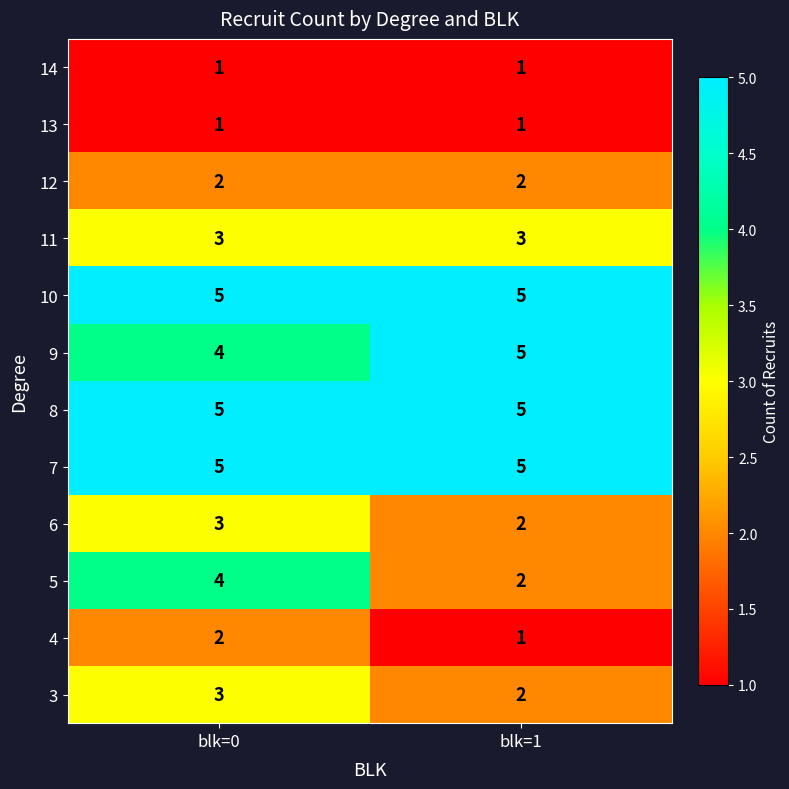

Is it true that 11 equals 3 at blk=0?

True